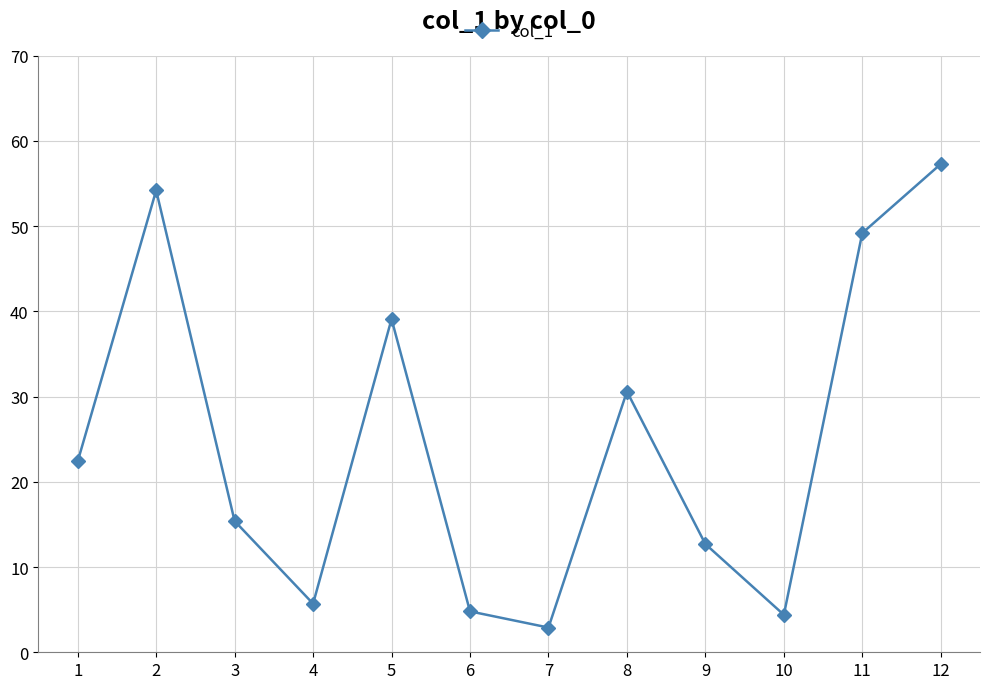

How many points are higher than both their immediate neighbors (excluding endpoints)?

3